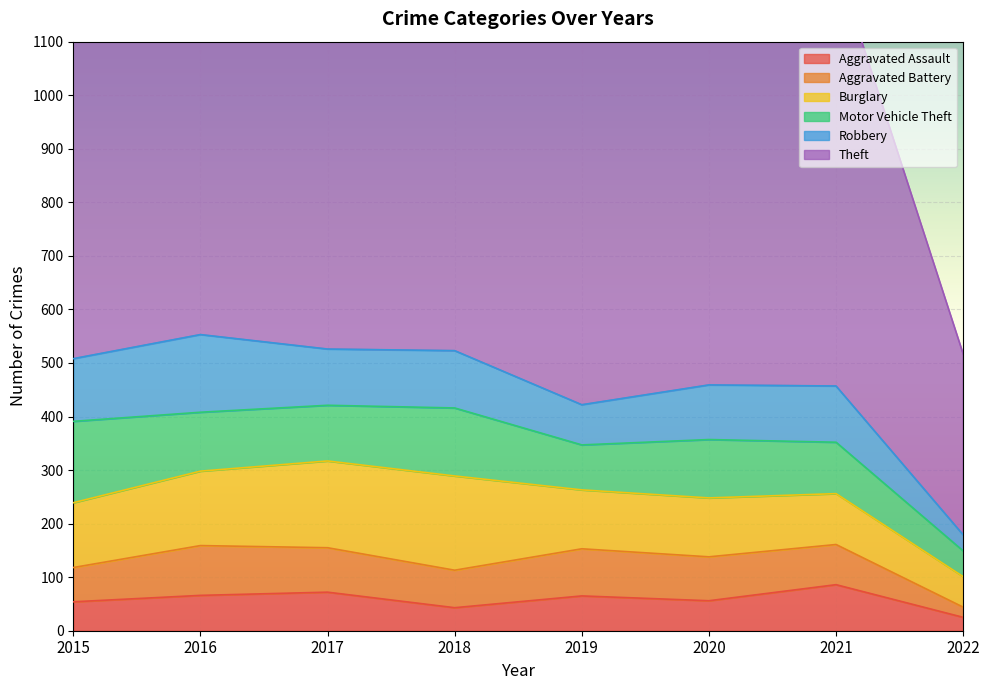

What is the average value of the Aggravated Battery series?

72